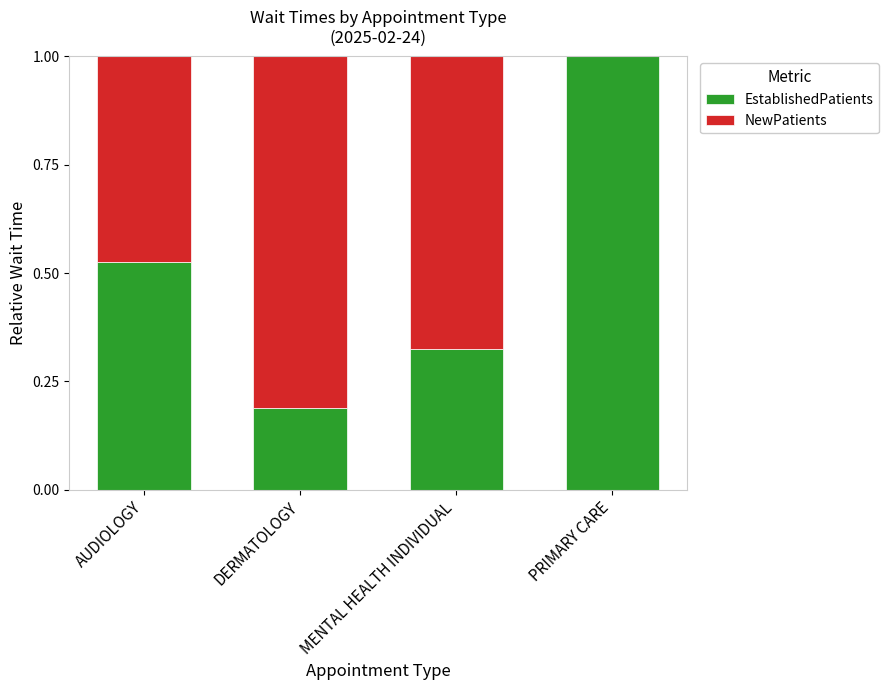

What is the sum of the EstablishedPatients values at MENTAL HEALTH INDIVIDUAL and AUDIOLOGY?

0.9